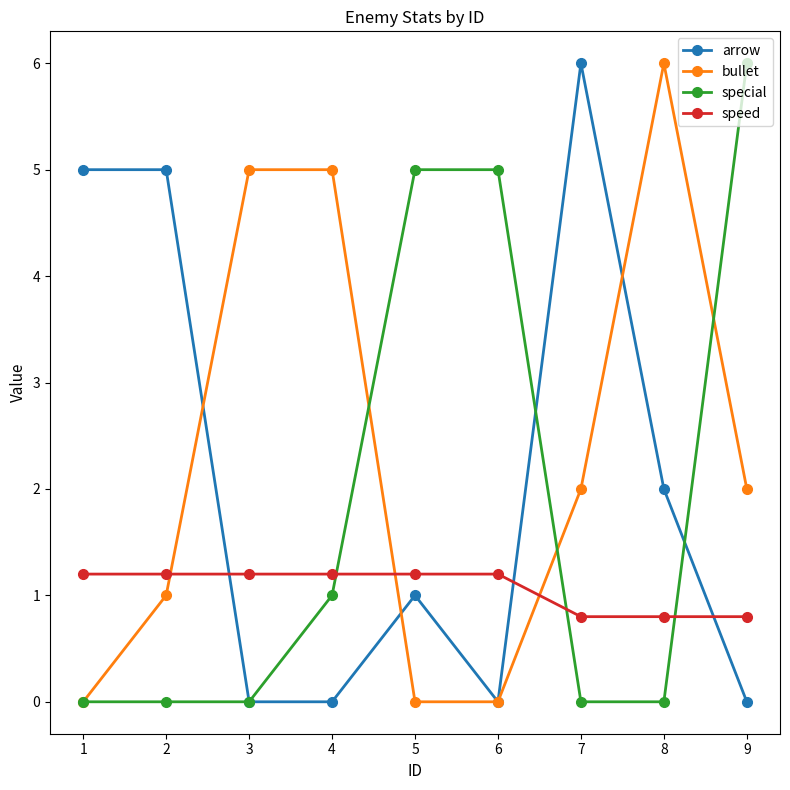

What is the approximate value of bullet at 9?

2.0